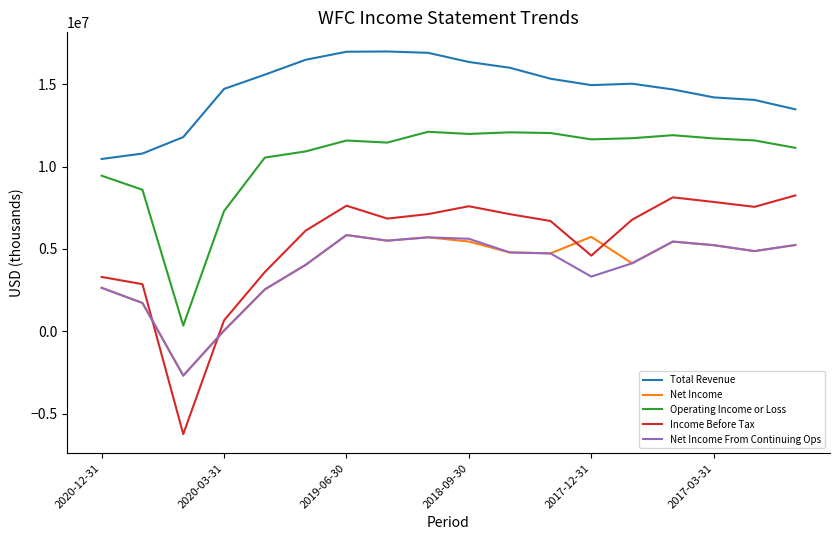

How many times do Net Income and Income Before Tax cross each other?

4